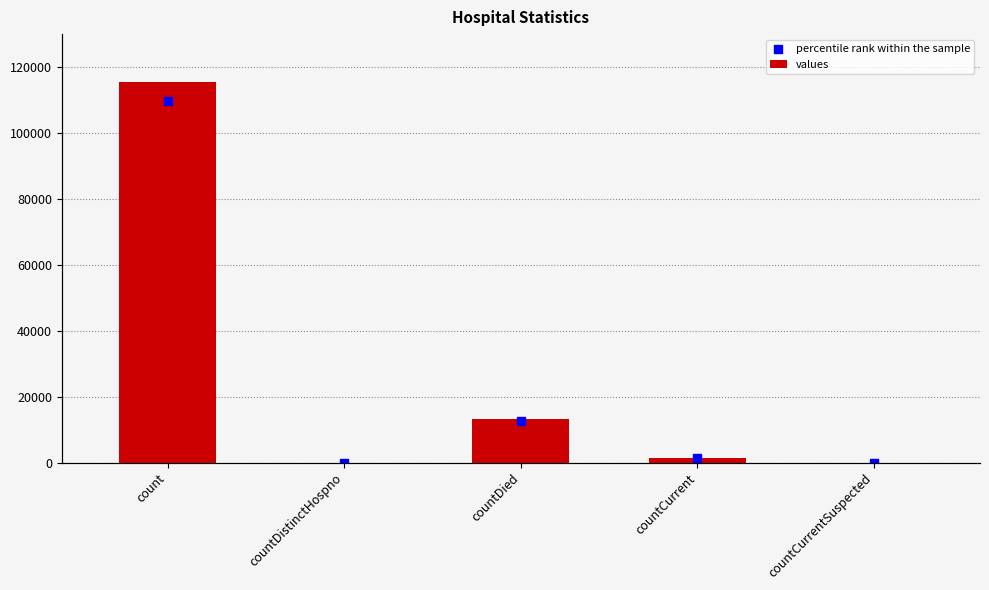

Which series has the largest total across all categories?

values